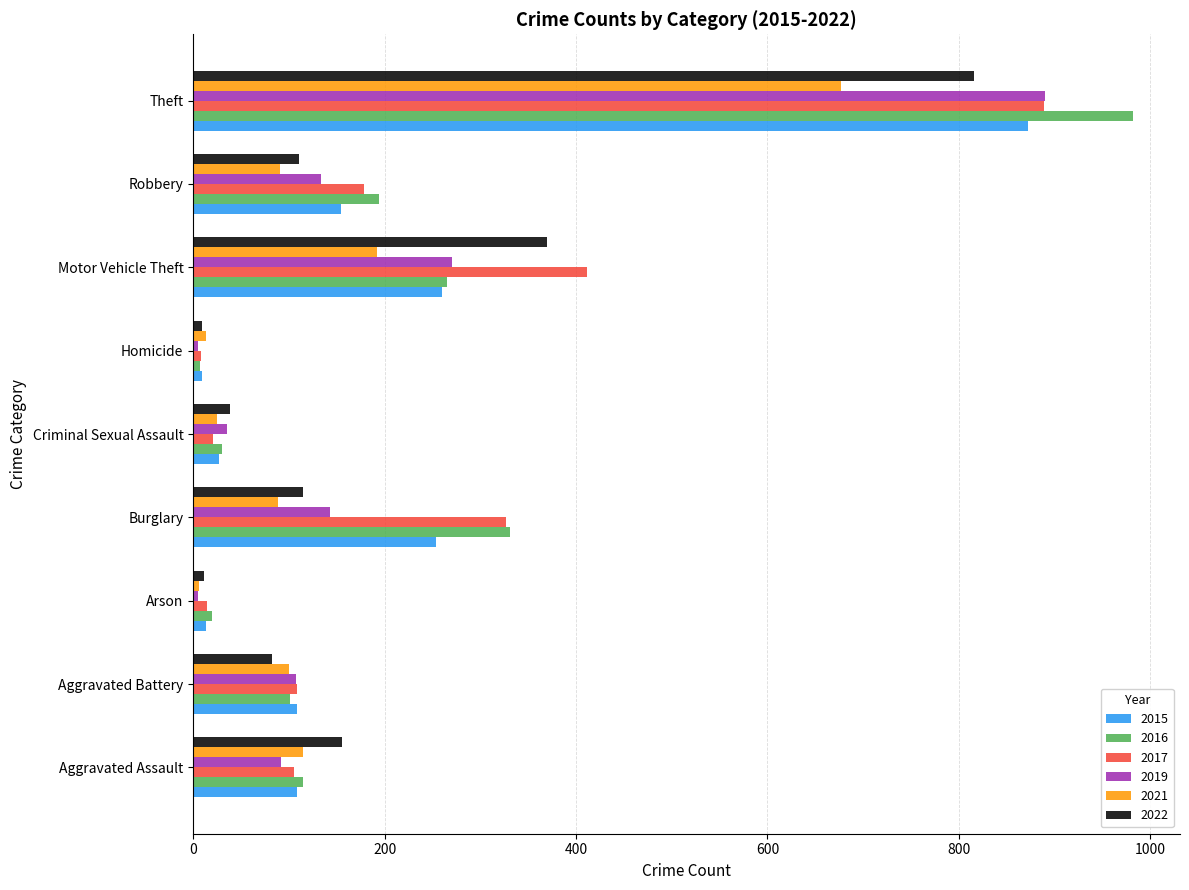

Which series changed the most between Burglary and Motor Vehicle Theft?

2022